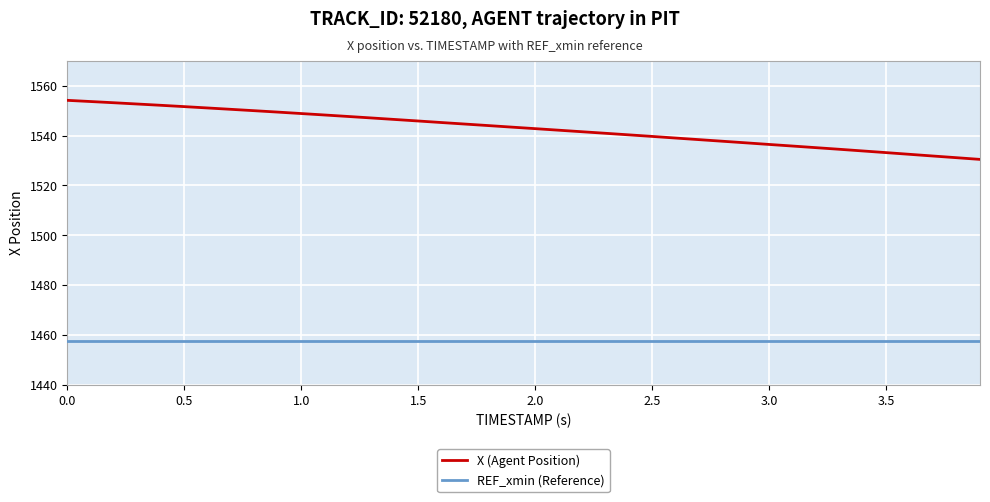

Rank the series by their maximum value, from highest to lowest.

X (Agent Position), REF_xmin (Reference)